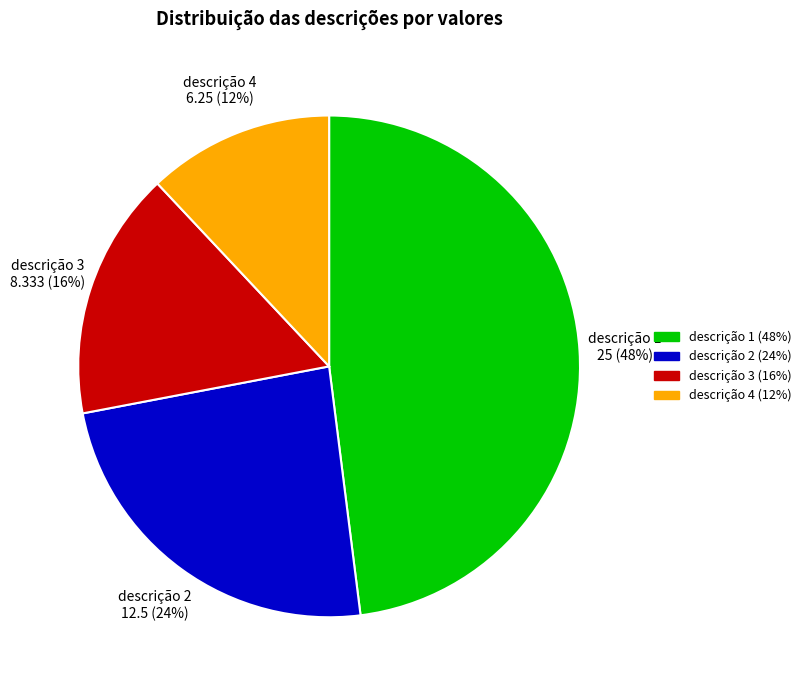

Is the sum of descrição 2 and descrição 4 greater than half?

No